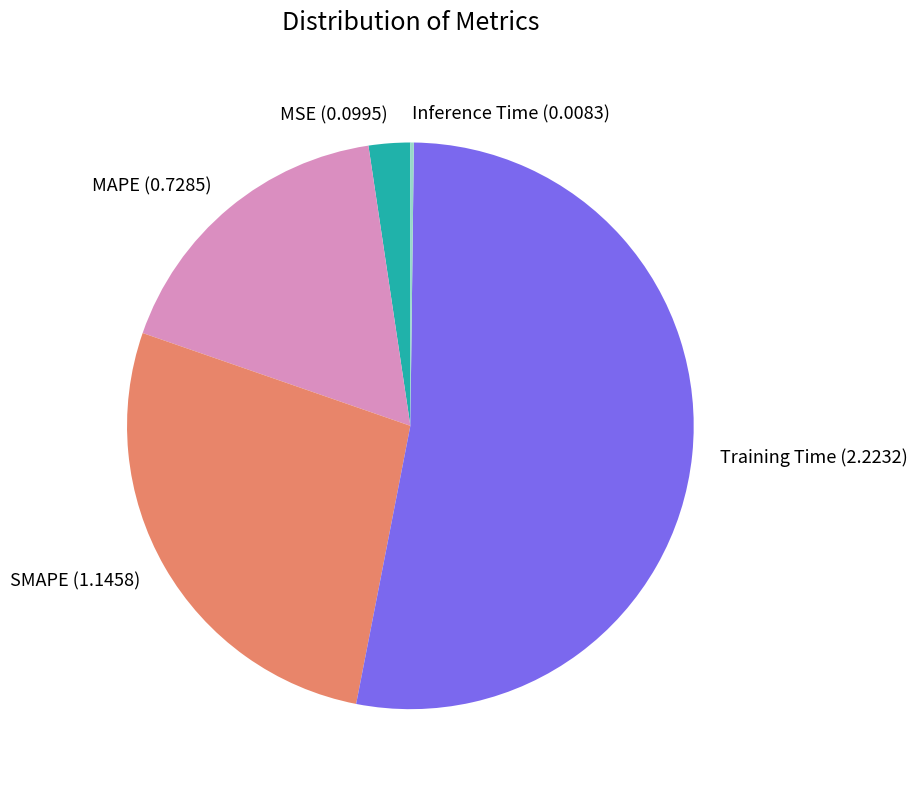

Which slice is the largest?

Training Time